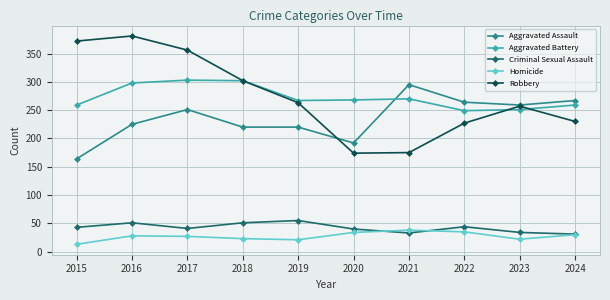

How many series are shown in this chart?

5